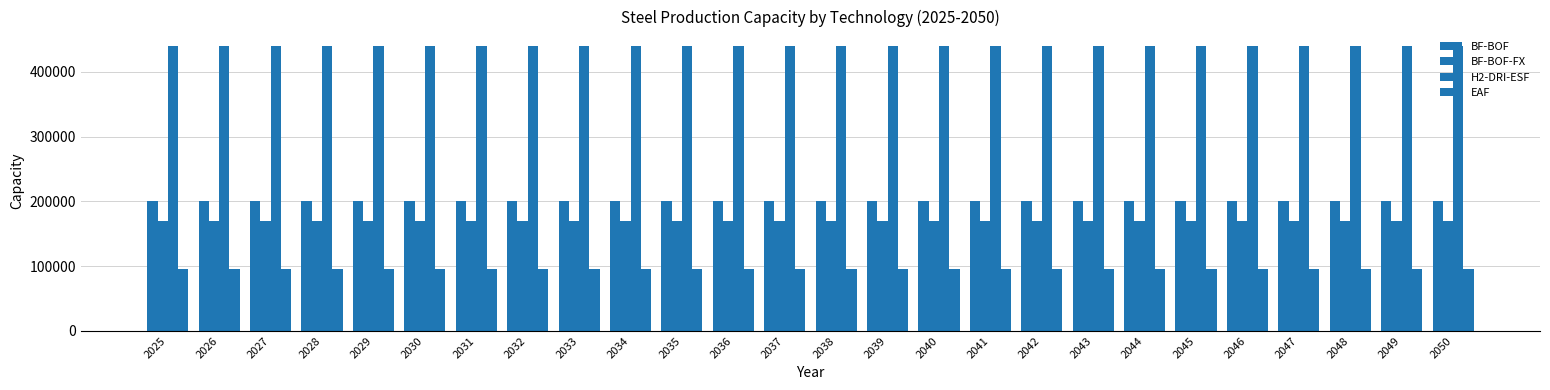

How many data points does each series have?

26